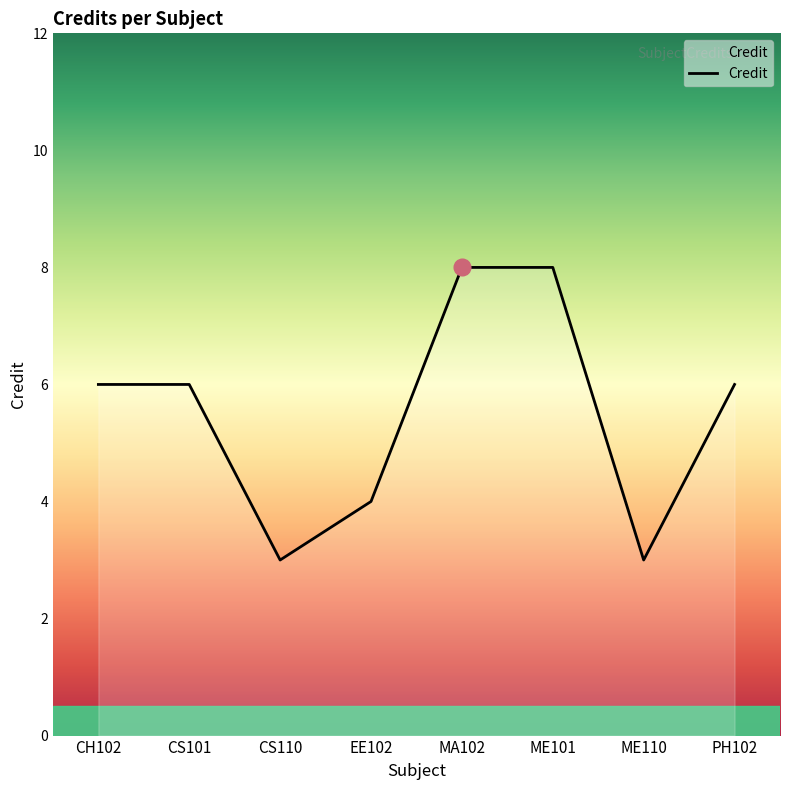

Reading left to right, what are all the values shown in this chart?

CH102=6	CS101=6	CS110=3	EE102=4	MA102=8	ME101=8	ME110=3	PH102=6